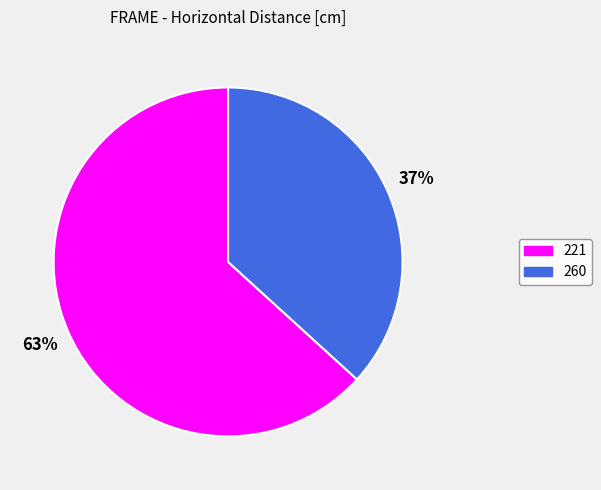

Is it true that 260 is 37% of the pie?

True